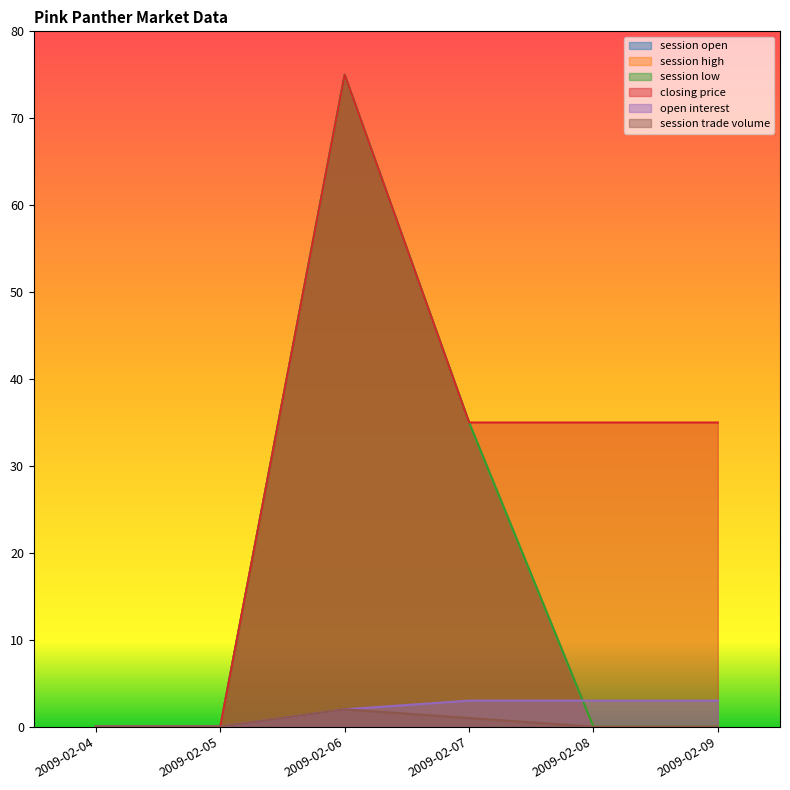

The value of session low at 2009-02-07 is 55. True or false?

False